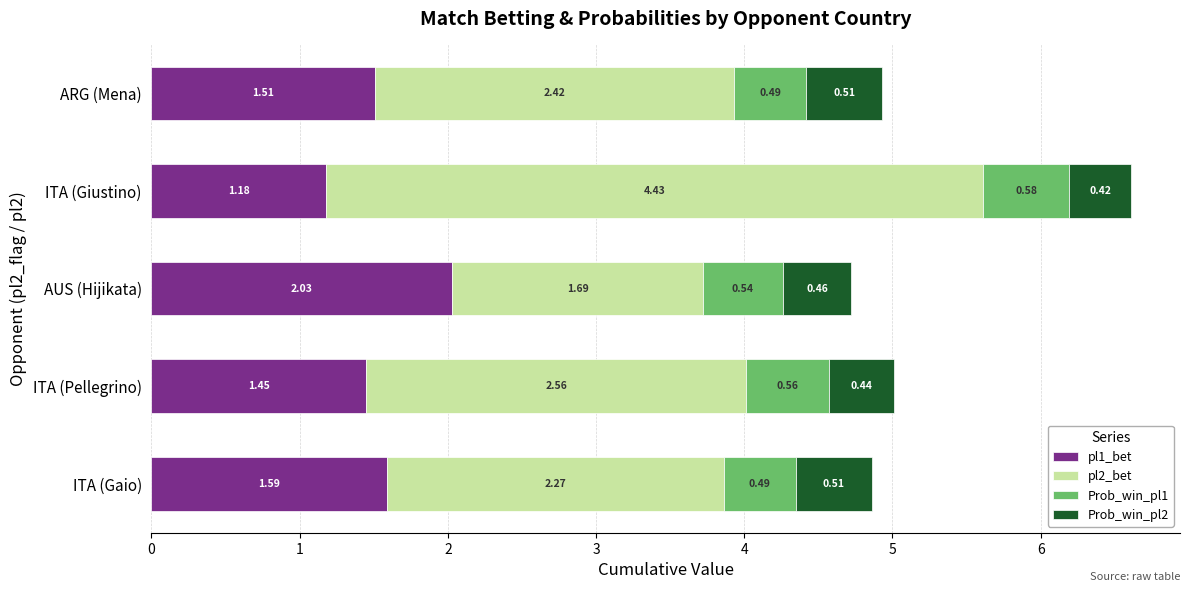

What is the sum of the pl1_bet values at ARG (Mena) and ITA (Giustino)?

2.7